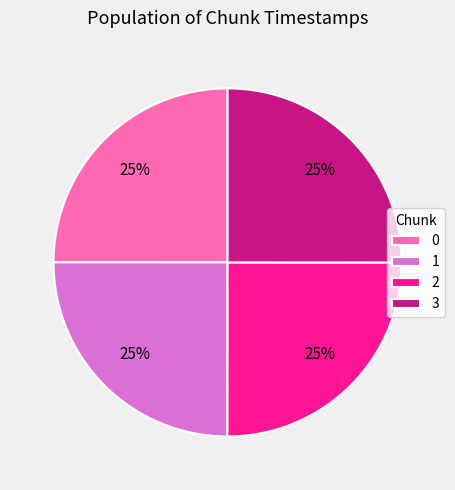

The 1 slice represents 25% of the pie. True or false?

True